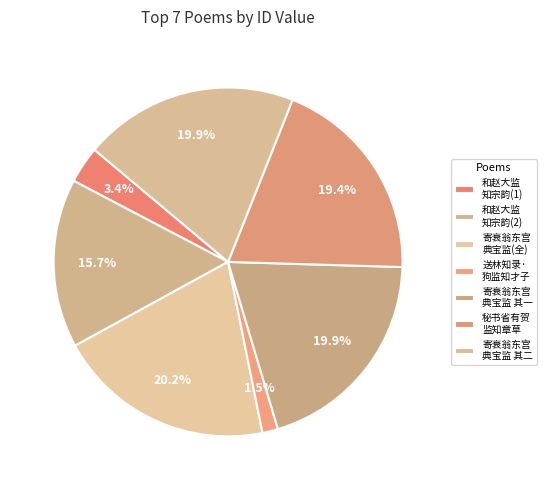

How many slices are in this pie chart?

7